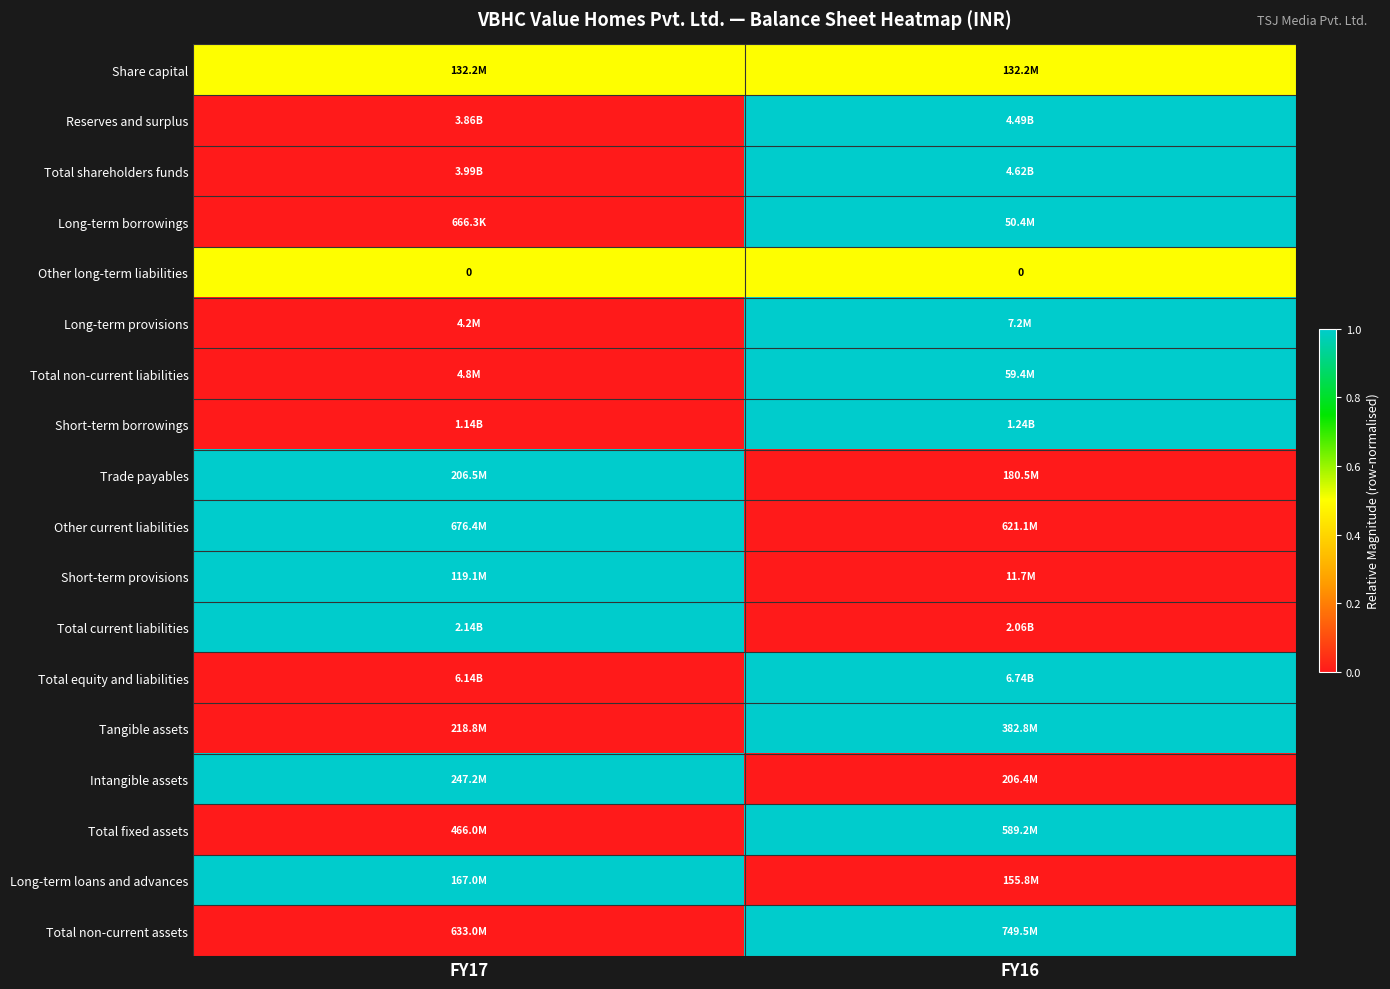

At which category is the sum across all series the highest?

FY16